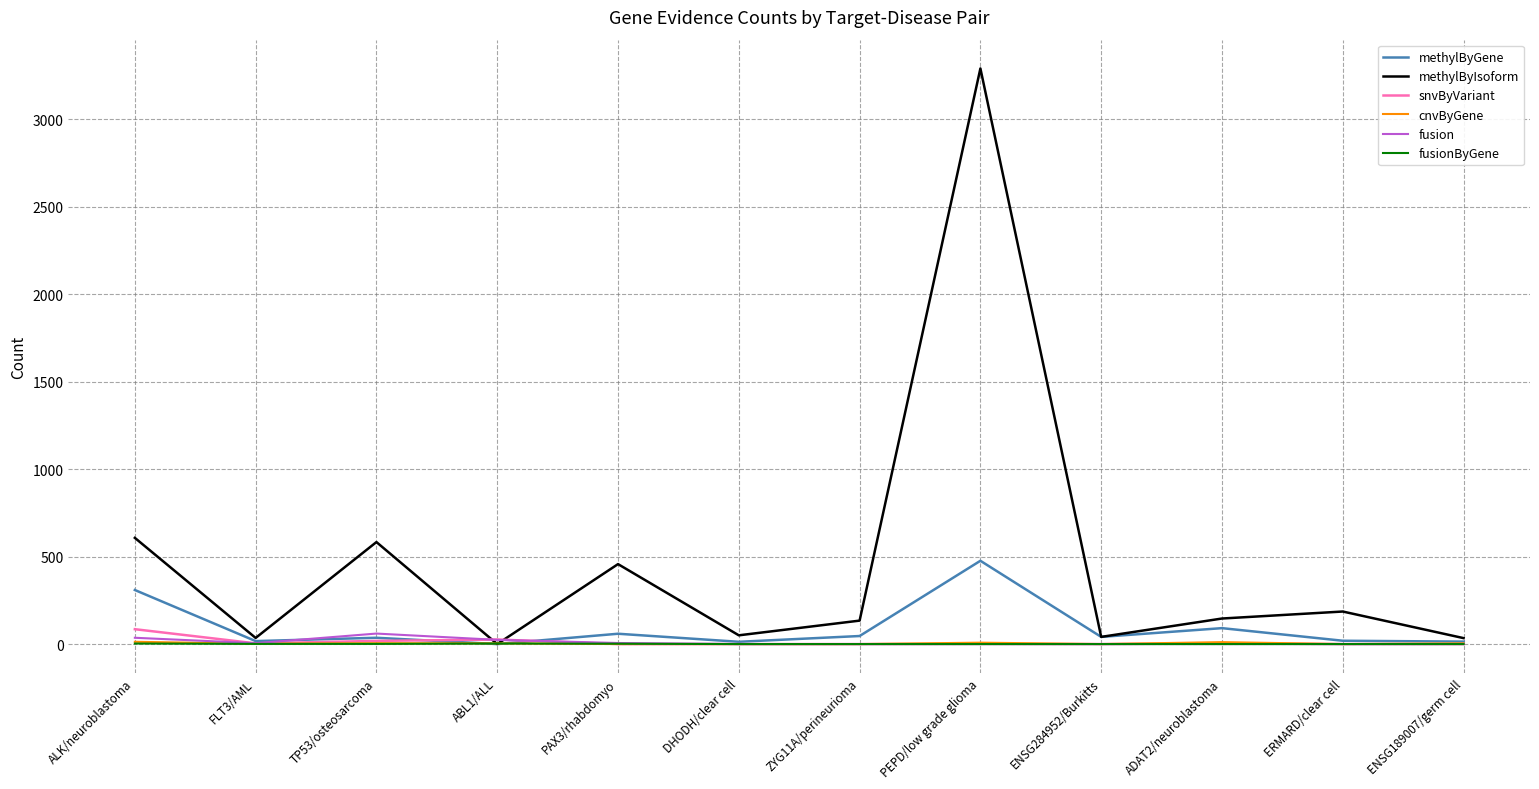

What is the maximum value shown in the chart?

3290